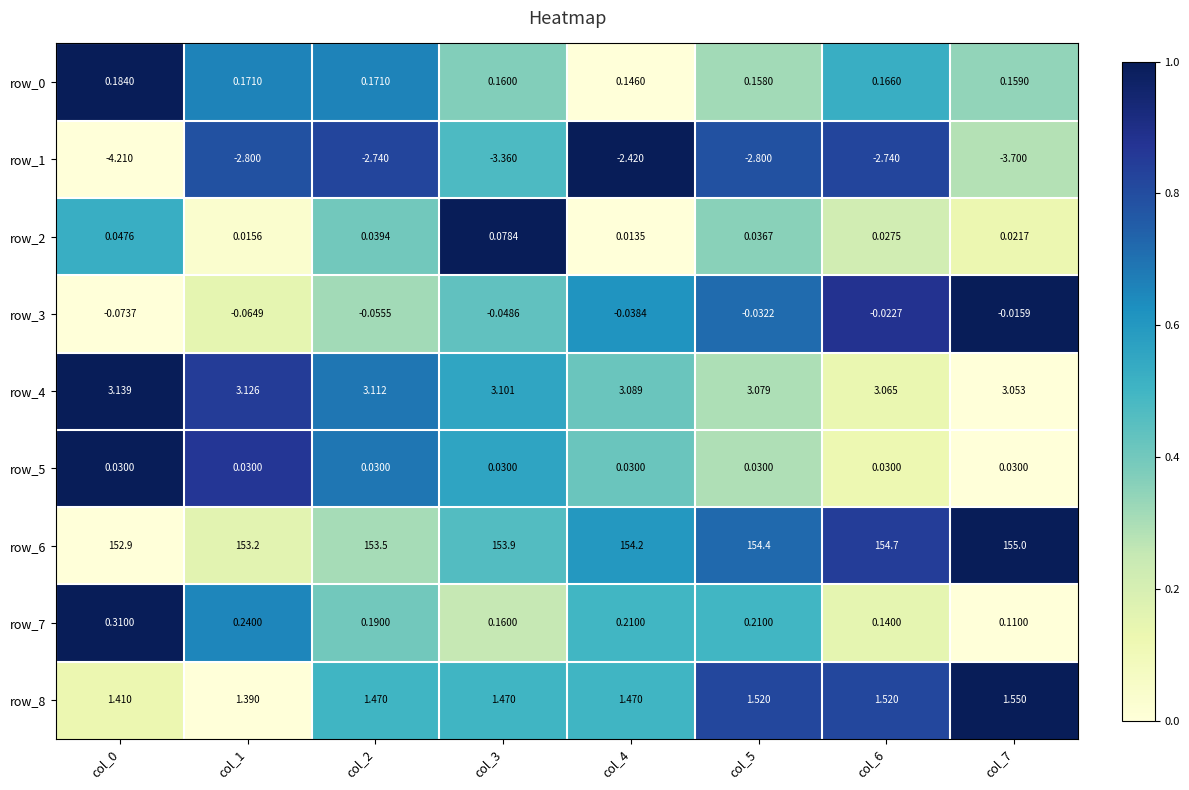

Is the value of row_3 at col_7 greater than the value of row_0 at col_2?

No